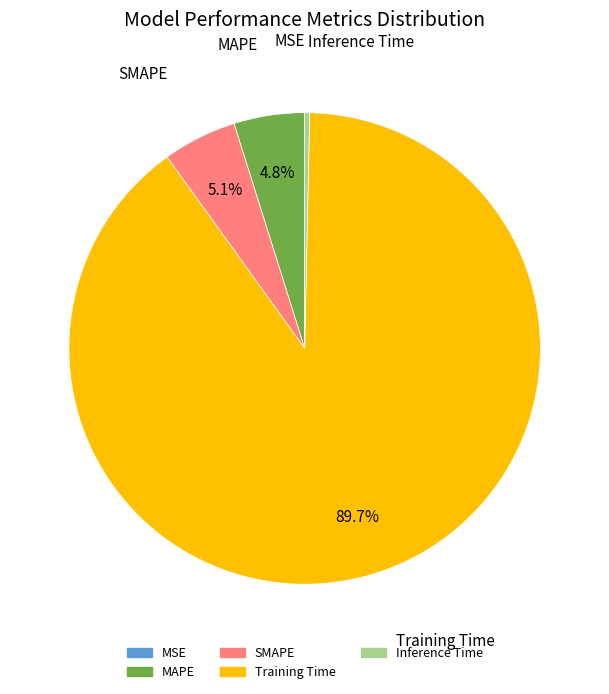

Which category has the biggest portion of the pie?

Training Time